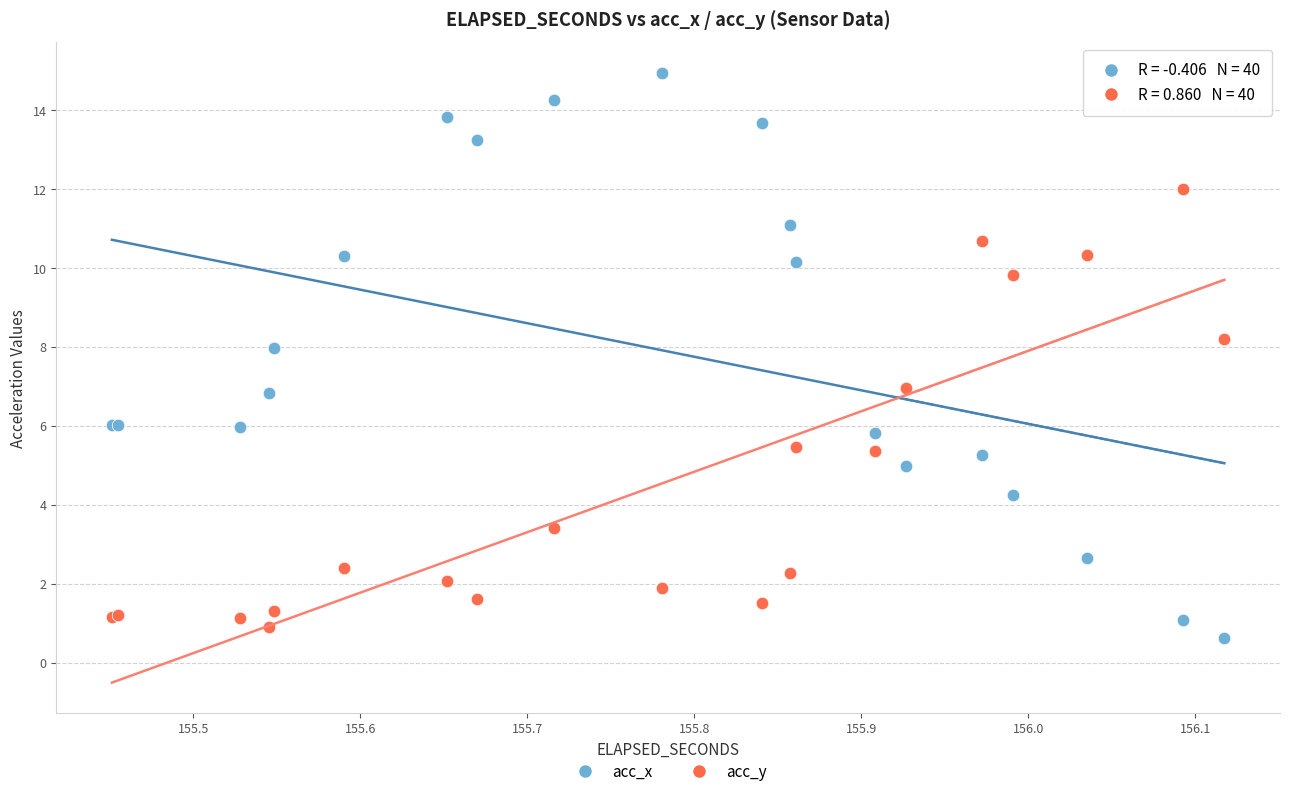

What is the X range (max minus min) for the scatter plot?

0.7